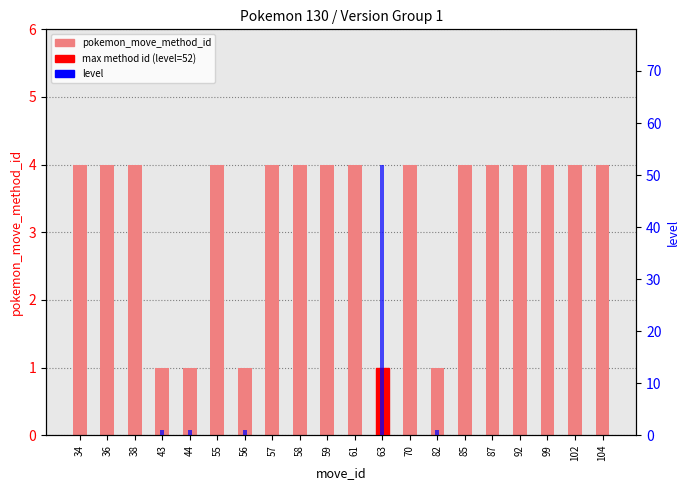

What is the value of the 13th bar from the left?

4